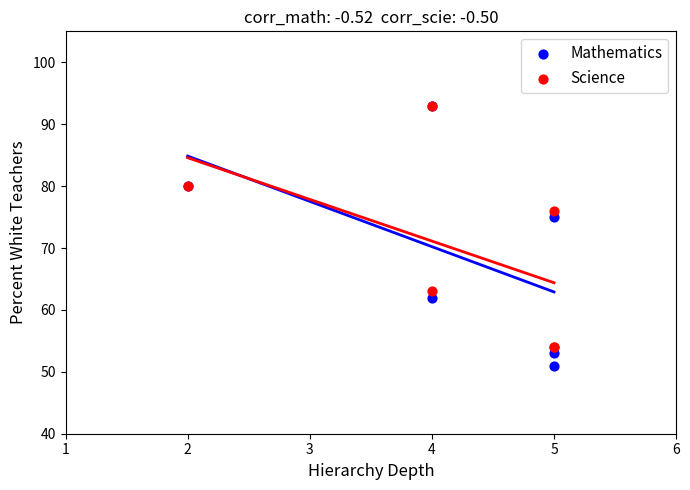

Which series reaches the minimum Y coordinate?

Mathematics